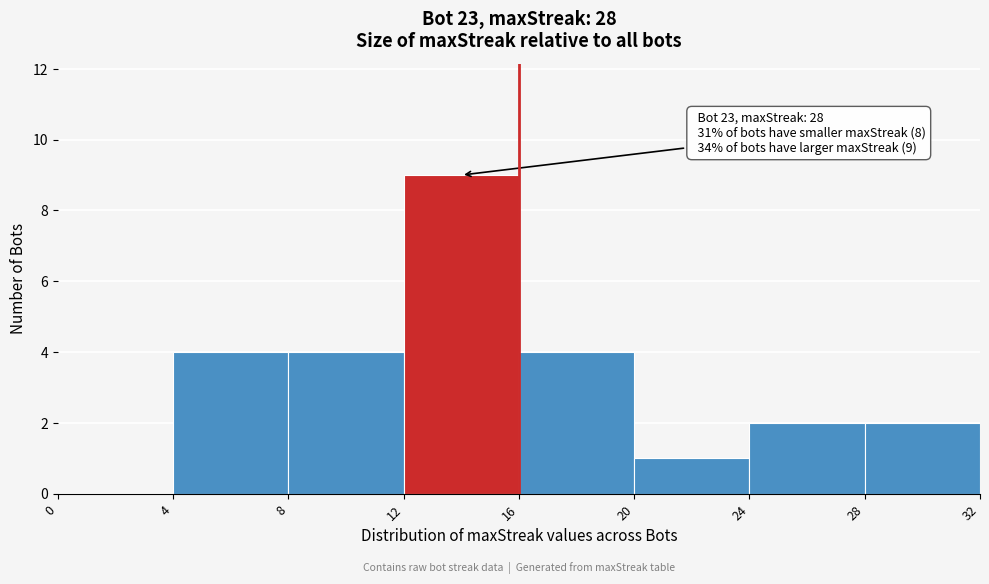

Over which range of the x-axis is the bar tallest?

12 to 16